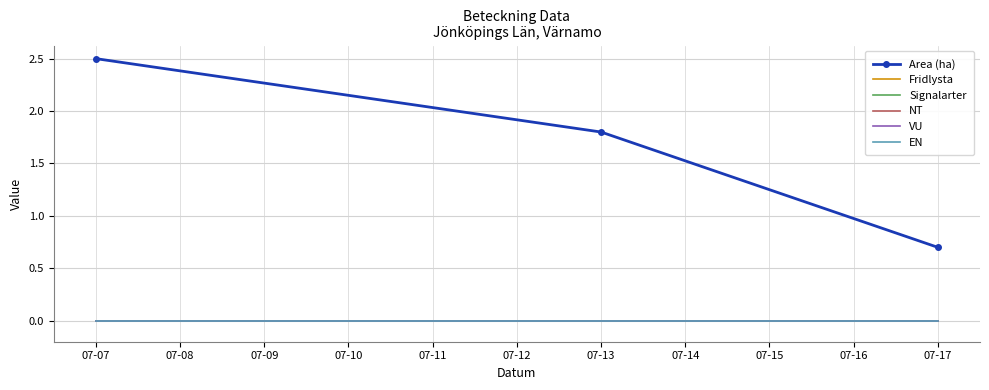

What are all the series names shown in the legend?

Area (ha), Fridlysta, Signalarter, NT, VU, EN